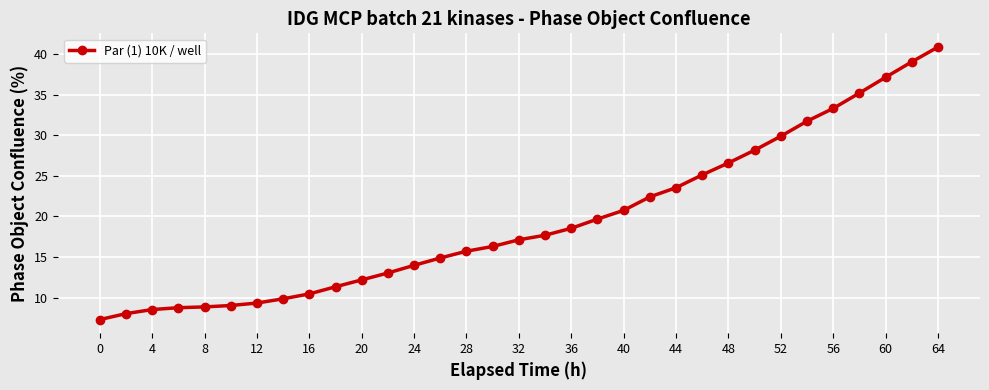

What is the average value?

19.5